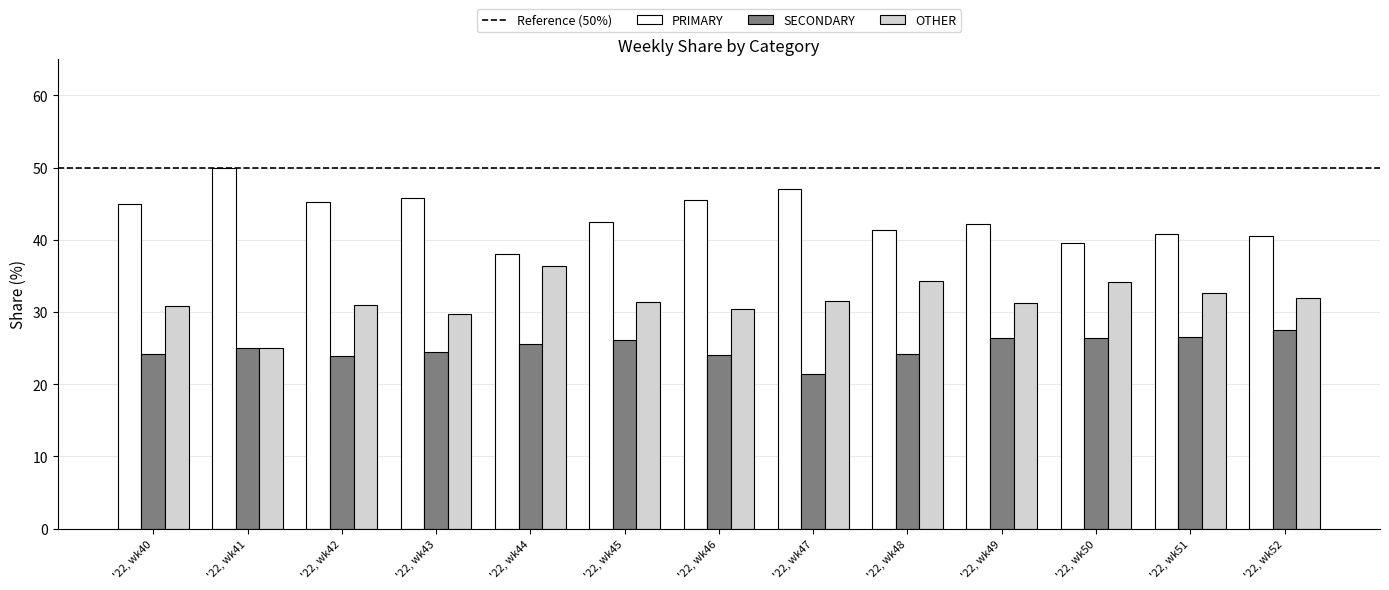

Is it true that OTHER equals 30.9 at '22, wk40?

True